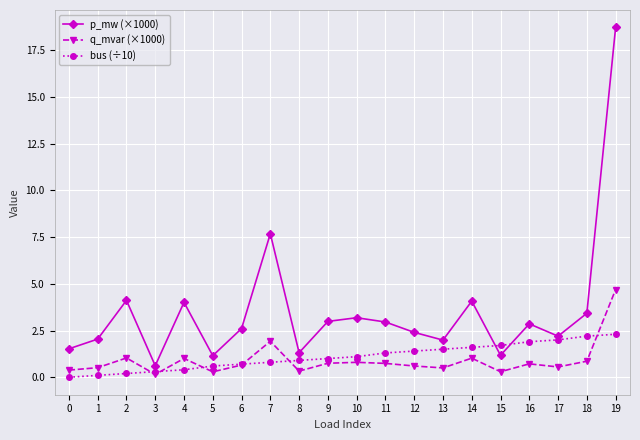

Does the chart display data point markers on the line(s)?

Yes